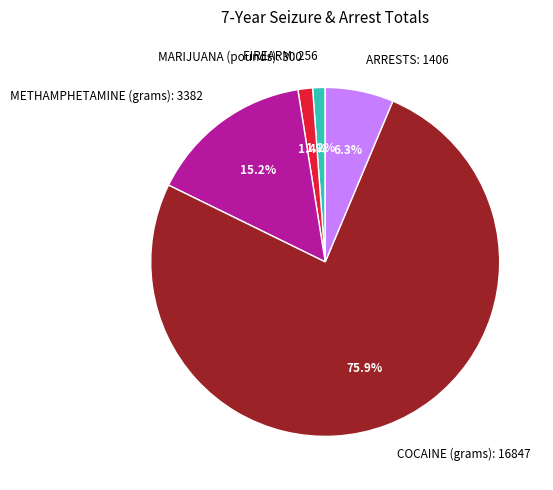

Is it true that METHAMPHETAMINE (grams) is 15% of the pie?

True